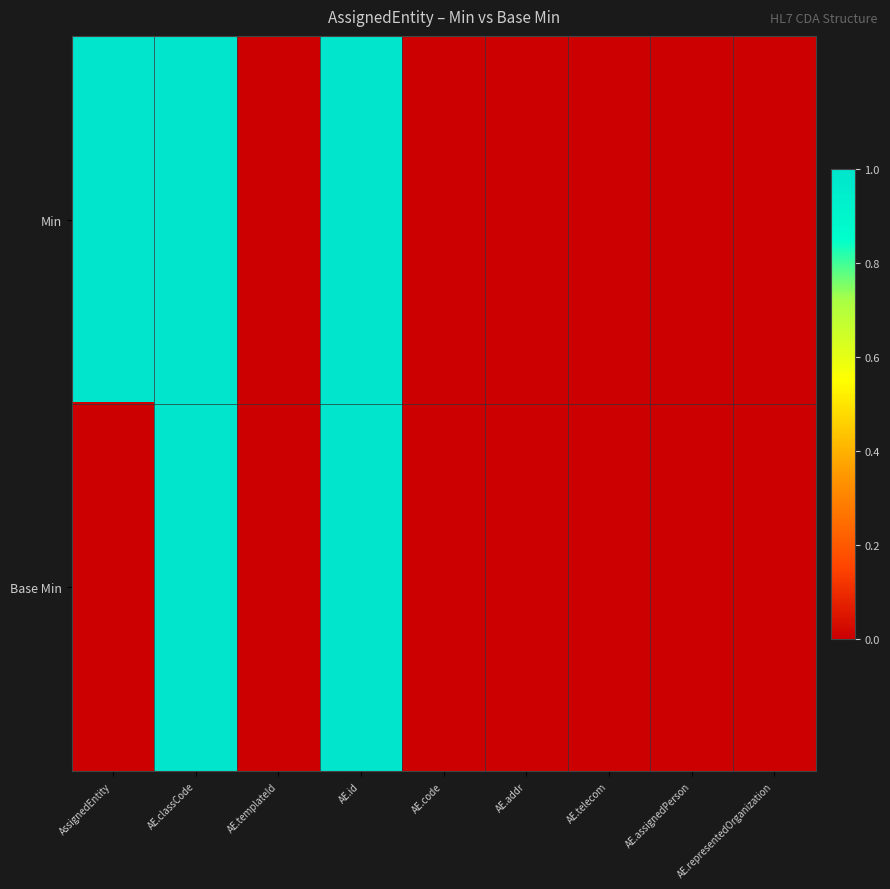

At which category is the sum across all series the highest?

AE.classCode